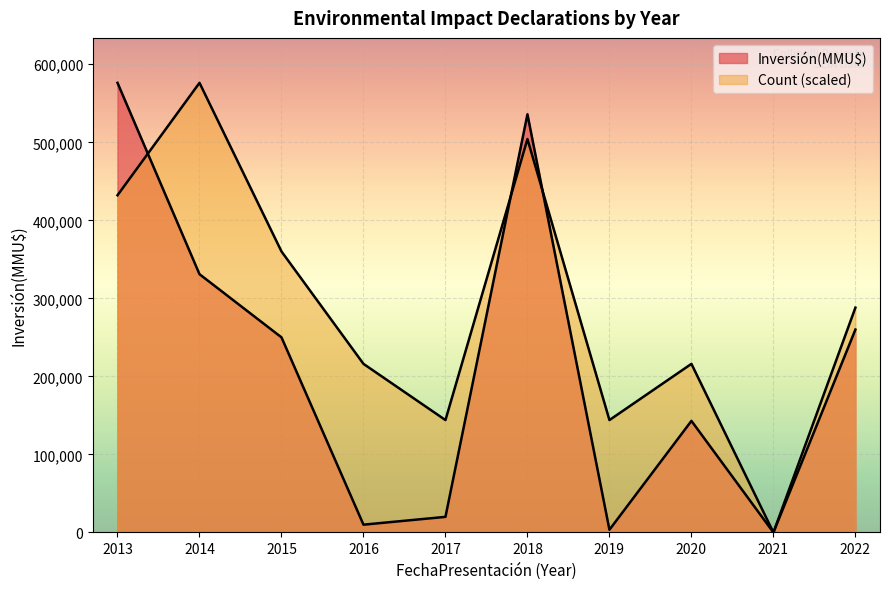

What is the highest value of the Count series?

18